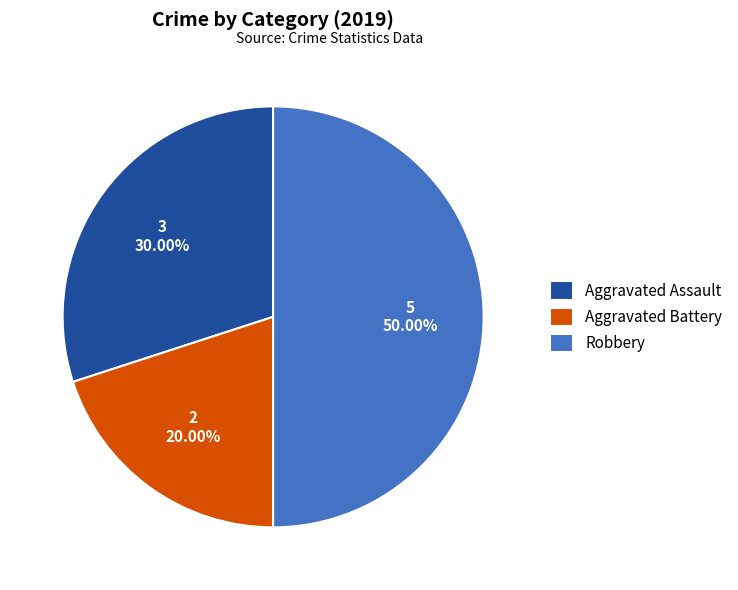

How much of the chart is everything except Aggravated Assault?

70.0%